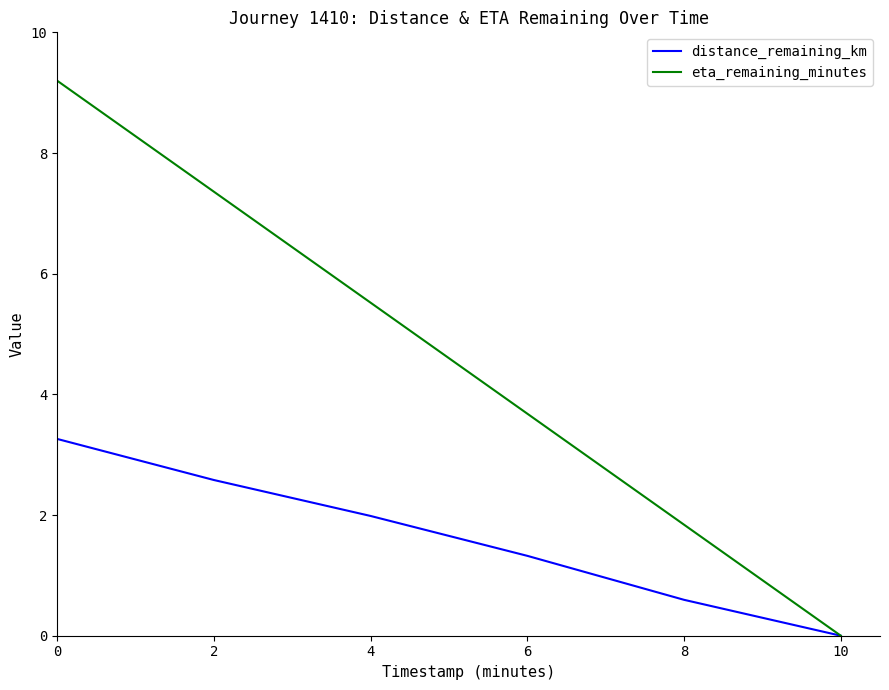

What is the sum of all eta_remaining_minutes values?

27.6